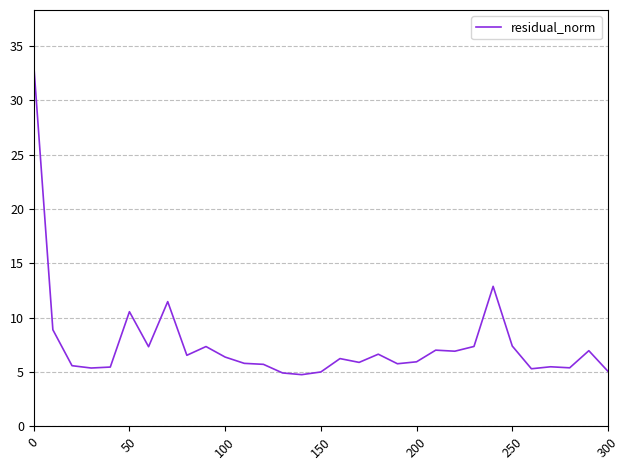

What is the maximum value shown in the chart?

33.3